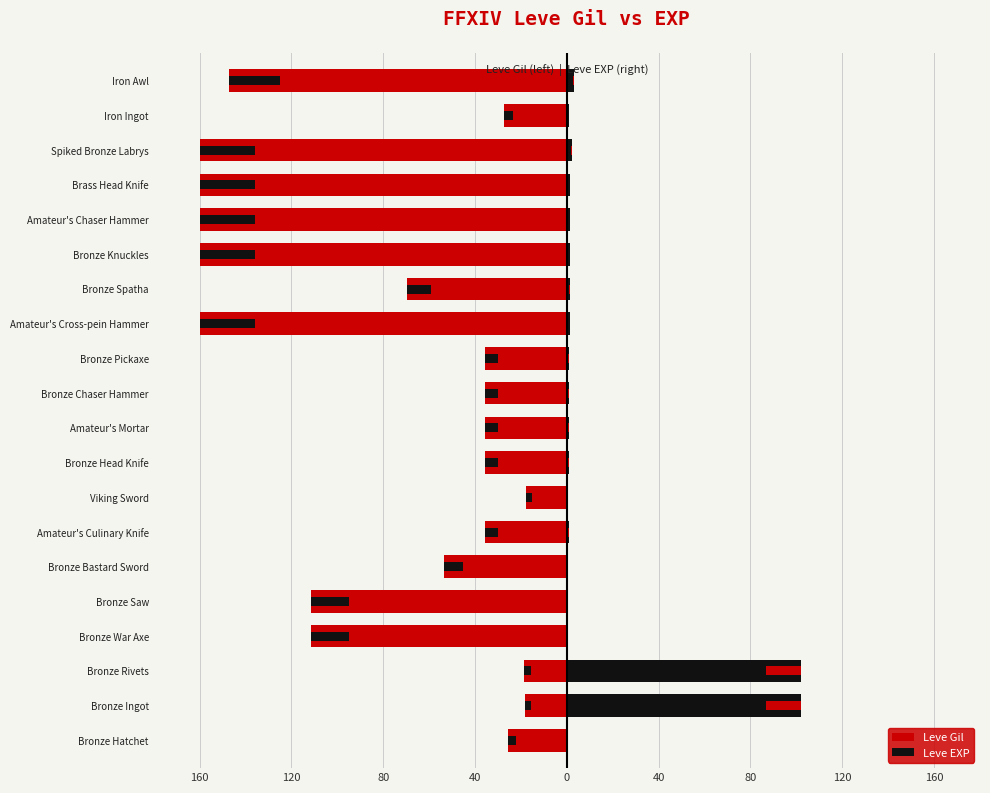

True or false: Leve EXP has a value of 1.5 at Bronze Knuckles.

True